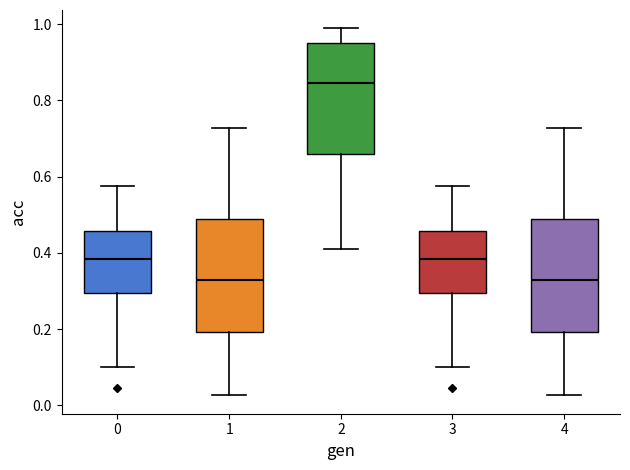

Reading left to right, read every box against the y-axis: the position of its median line, the range the box covers, and the ends of its whiskers. The values are not printed on the chart, so give them approximately, as read against the axis.

0: median 0.38, box 0.30 to 0.46, whiskers 0.10 to 0.58
1: median 0.32, box 0.20 to 0.48, whiskers 0.02 to 0.72
2: median 0.84, box 0.66 to 0.94, whiskers 0.40 to 0.98
3: median 0.38, box 0.30 to 0.46, whiskers 0.10 to 0.58
4: median 0.32, box 0.20 to 0.48, whiskers 0.02 to 0.72